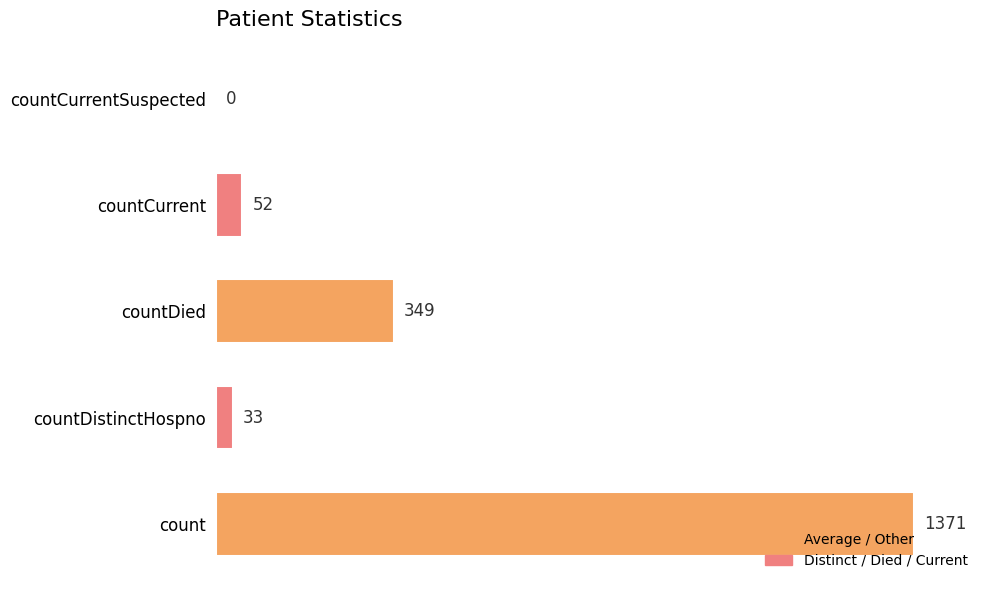

What is the sum of all values?

1805